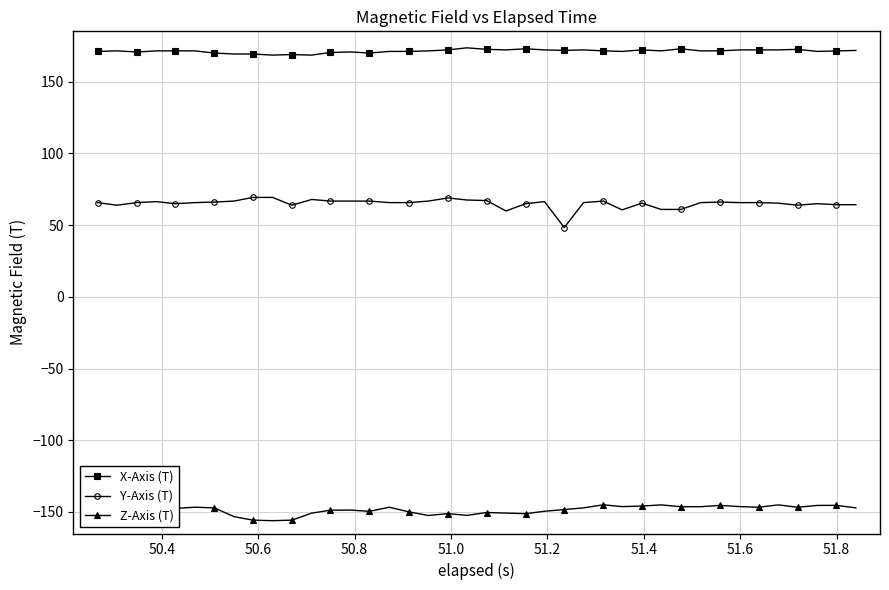

What is the greatest value displayed?

173.5